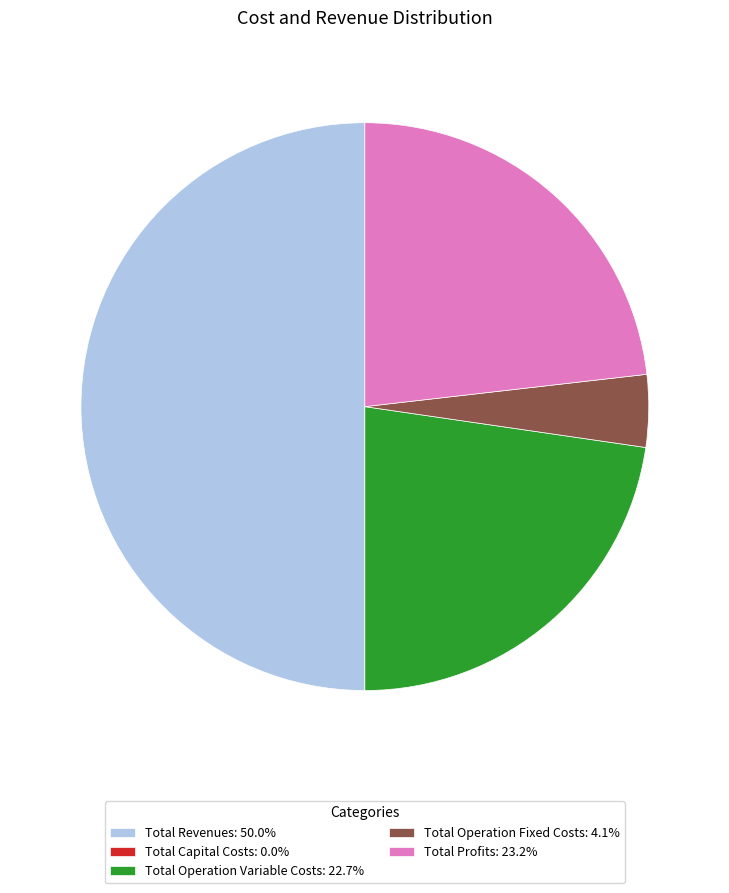

Does Total Operation Variable Costs: 22.7% account for over 50% of the chart?

No